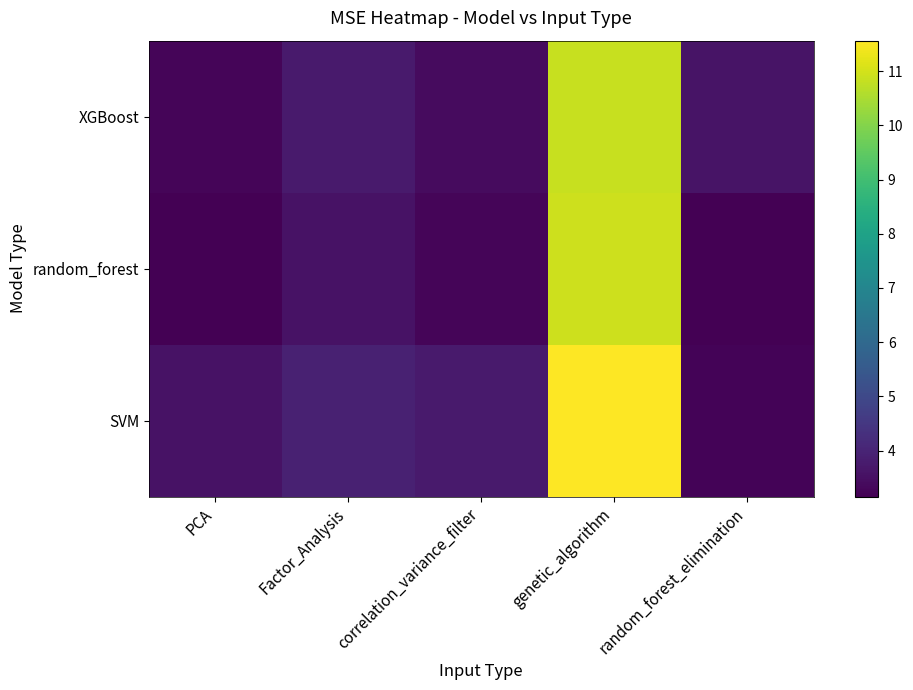

Rank the series by their maximum value, from highest to lowest.

SVM, random_forest, XGBoost